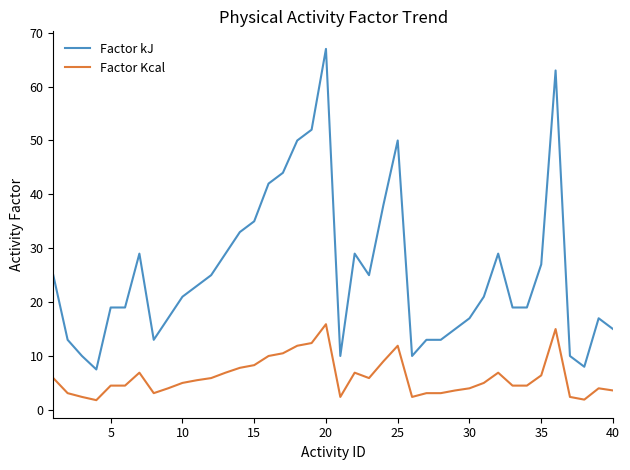

What is the minimum value shown in the chart?

1.8